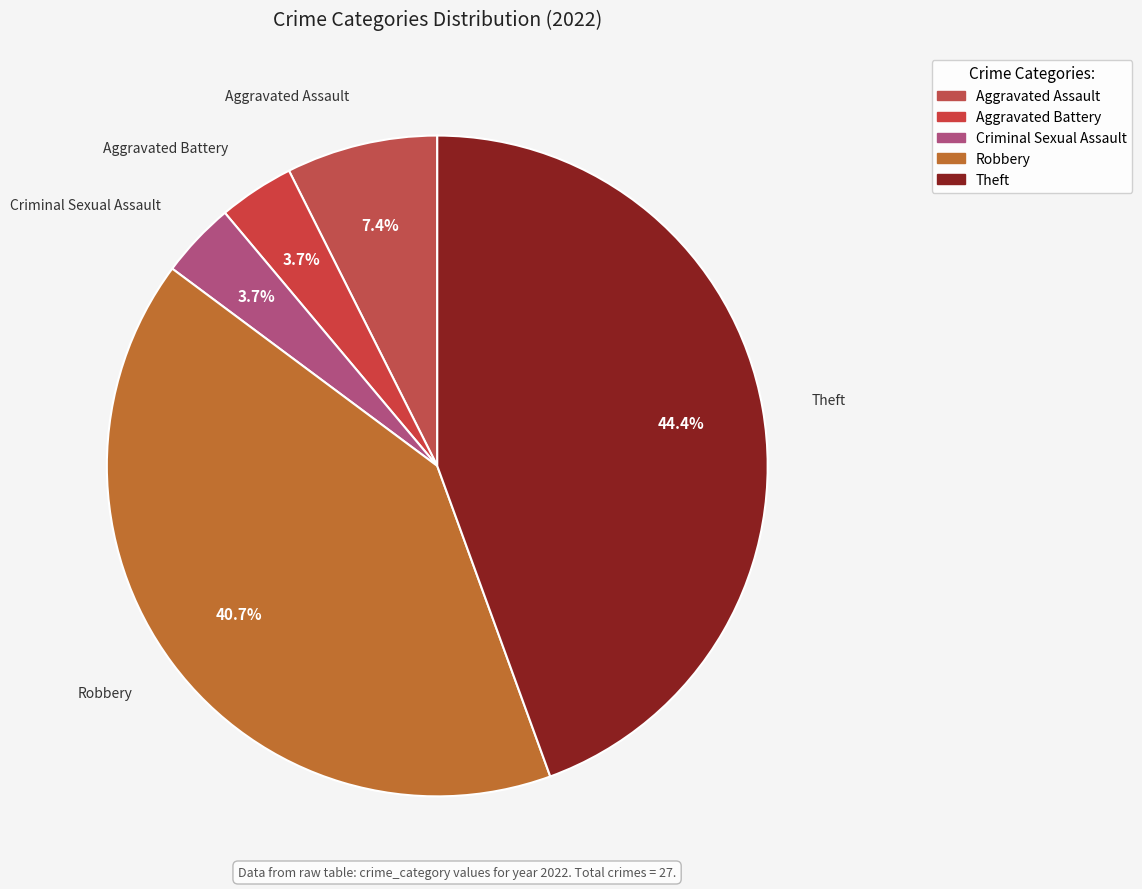

Does Criminal Sexual Assault account for over 50% of the chart?

No